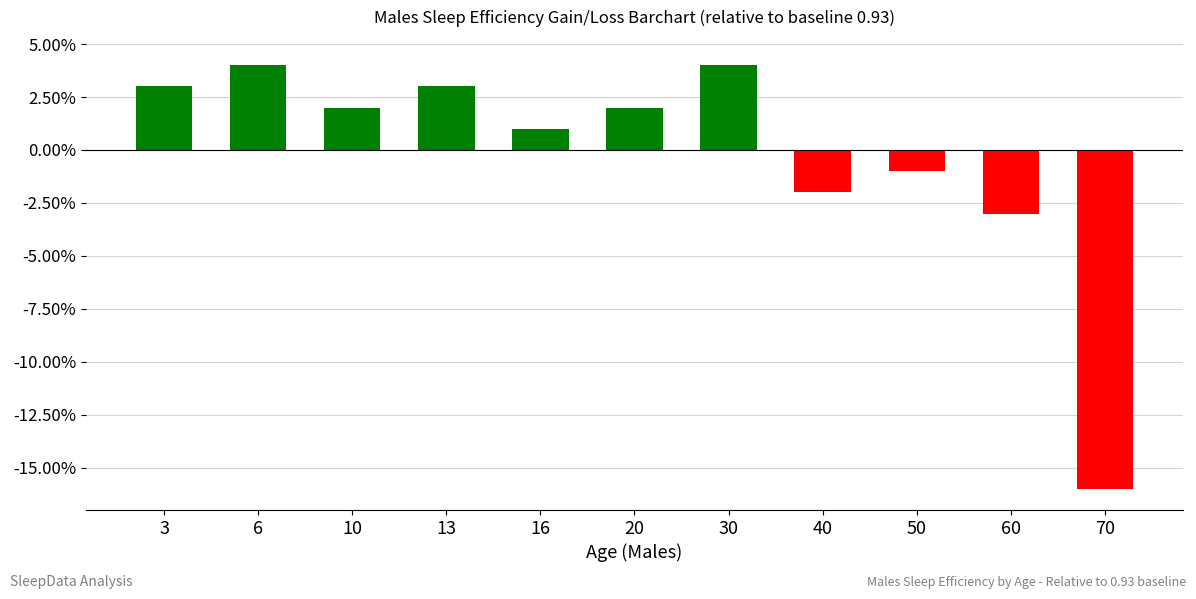

List the labels in order of value, largest first.

6, 30, 3, 13, 10, 20, 16, 50, 40, 60, 70